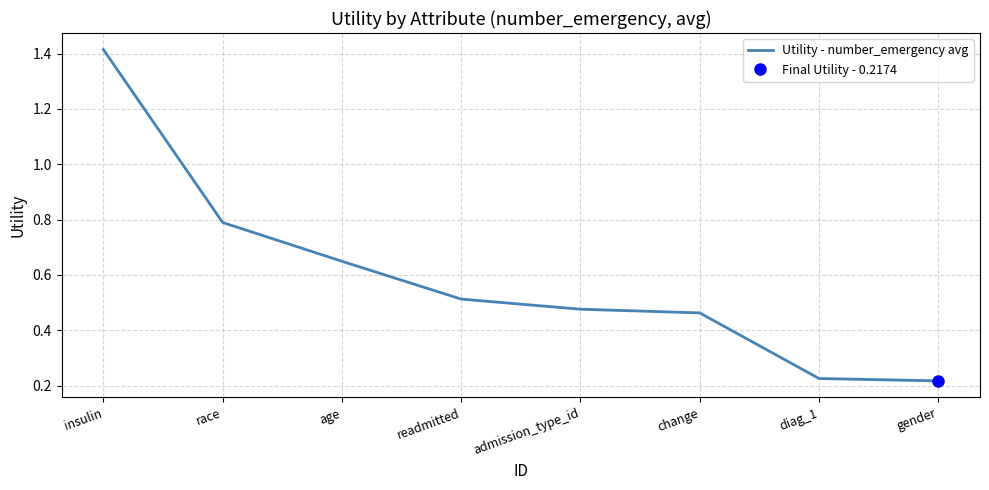

List the labels in order of value, smallest first.

gender, diag_1, change, admission_type_id, readmitted, age, race, insulin